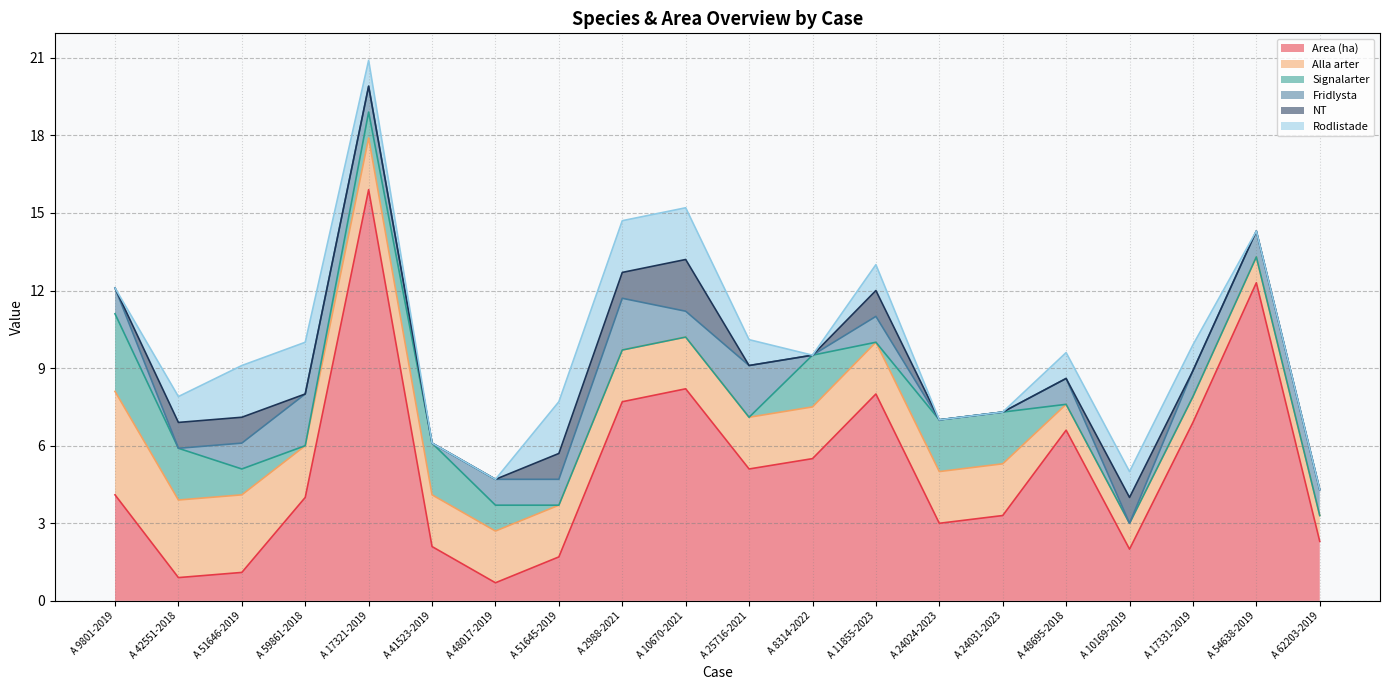

How many Signalarter values are between 0 and 2?

19